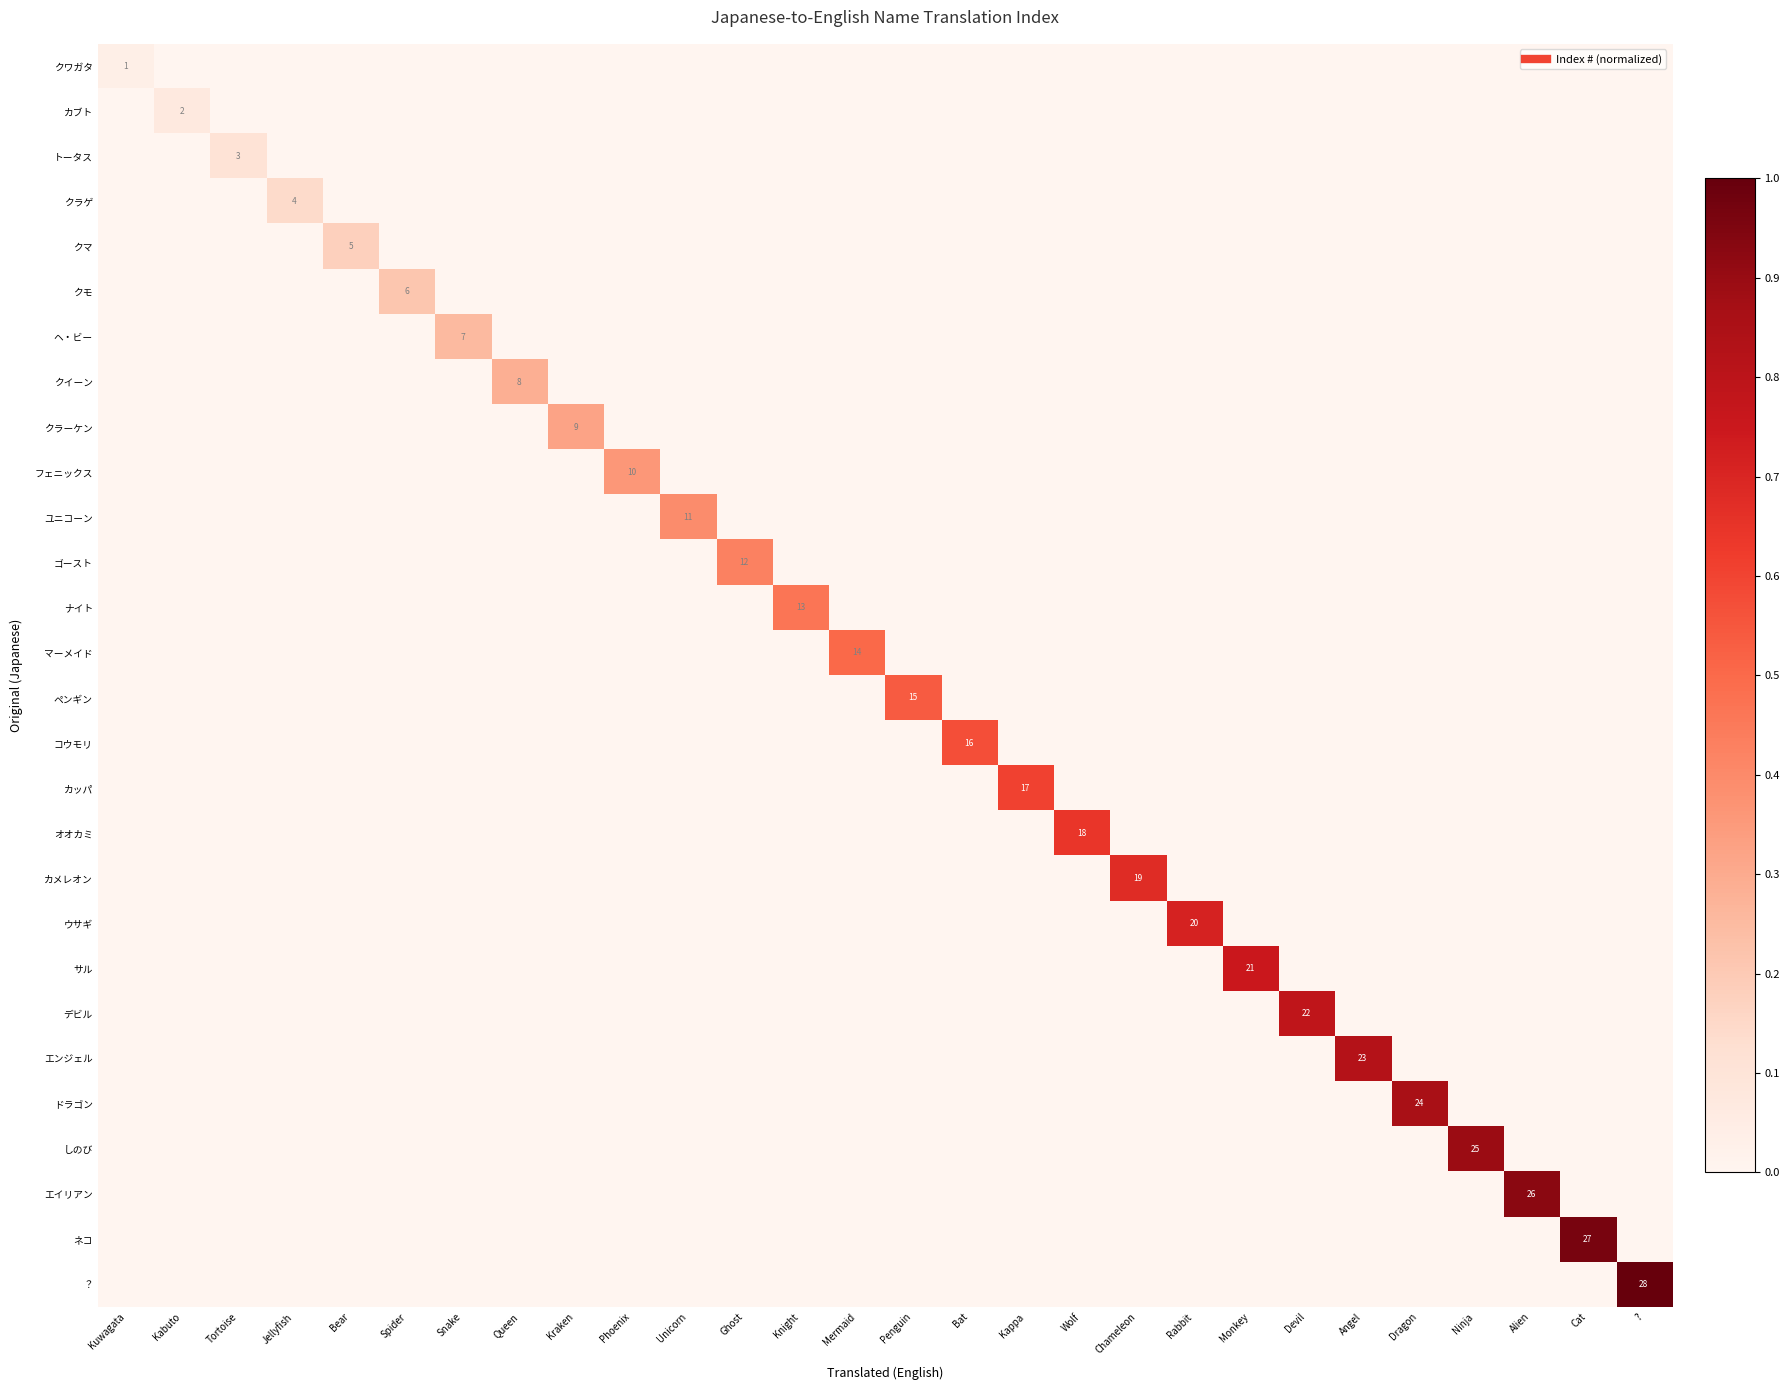

At Penguin, list the series in order from largest to smallest.

ペンギン, クワガタ, カブト, トータス, クラゲ, クマ, クモ, ヘ・ビー, クイーン, クラーケン, フェニックス, ユニコーン, ゴースト, ナイト, マーメイド, コウモリ, カッパ, オオカミ, カメレオン, ウサギ, サル, デビル, エンジェル, ドラゴン, しのび, エイリアン, ネコ, ？